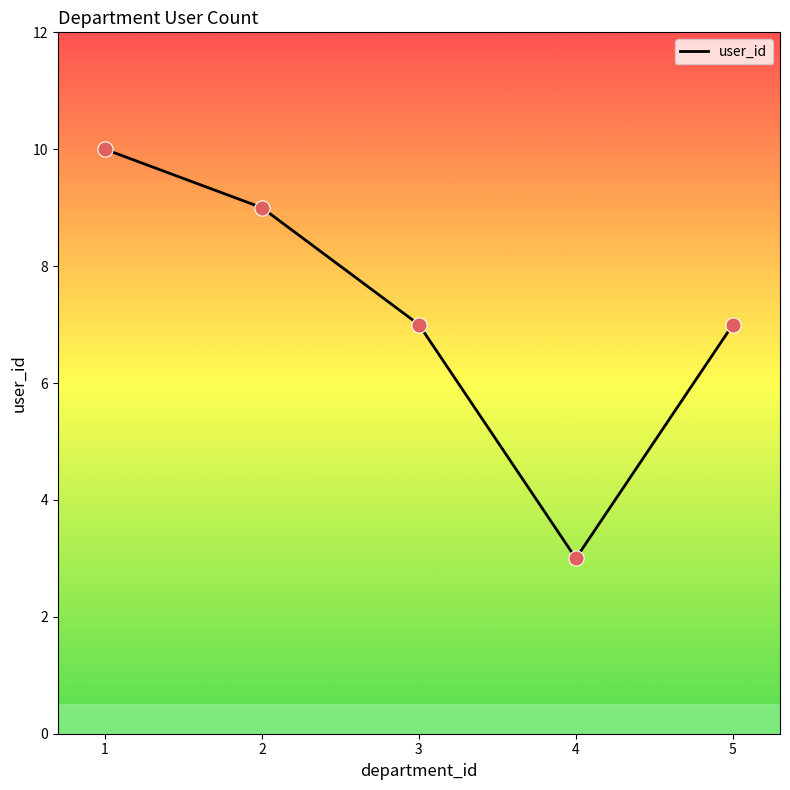

What is the change in value from 4 to 5?

+4